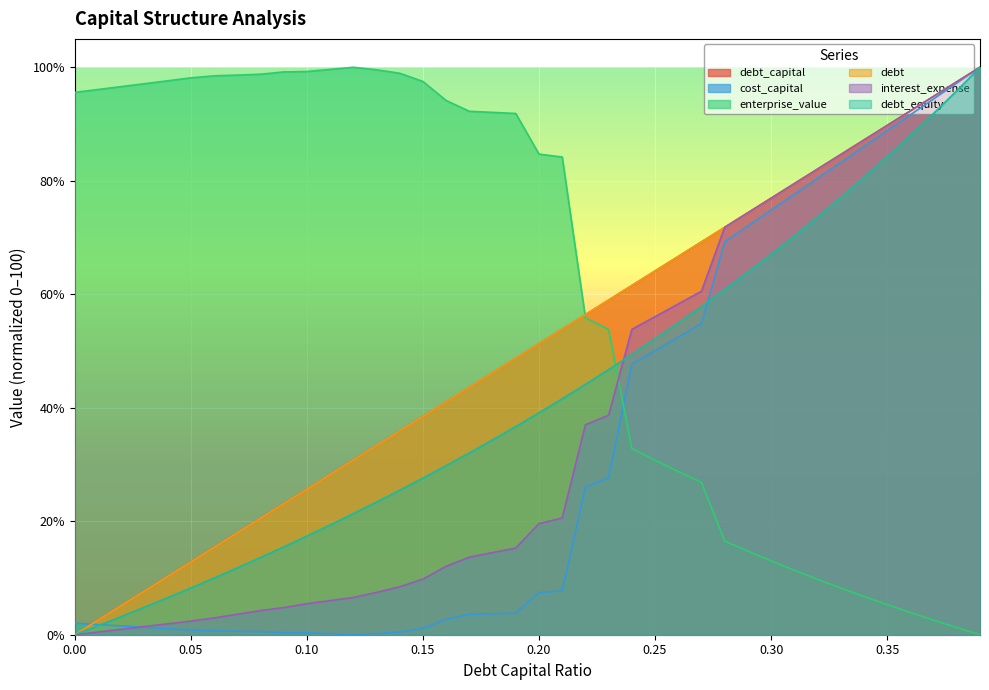

How many values in the debt_equity series are below 39?

20